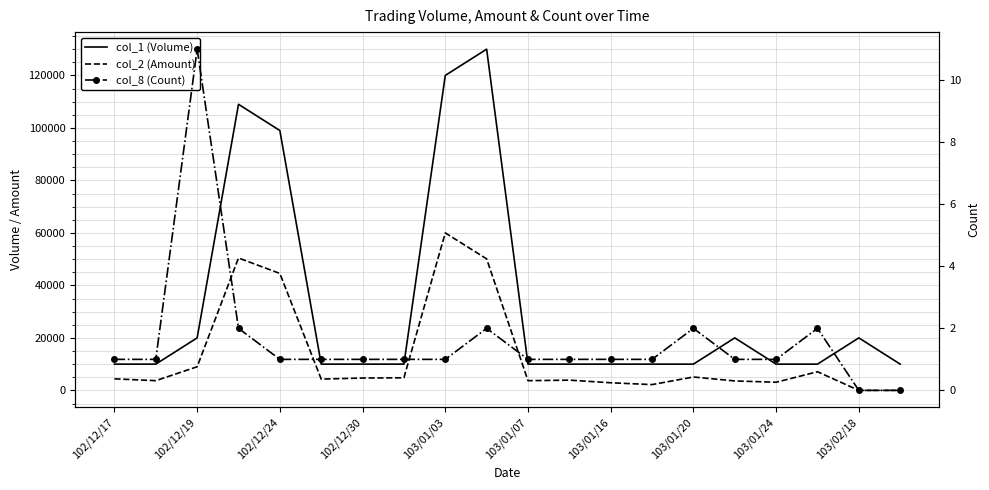

The col_2 (Amount) series shows 4800 at 103/01/20. True or false?

True